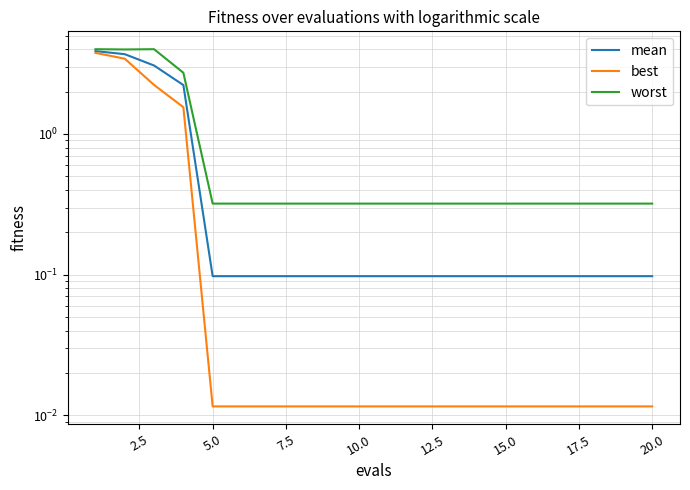

Which has a higher value, 10.0 or 17.5?

10.0